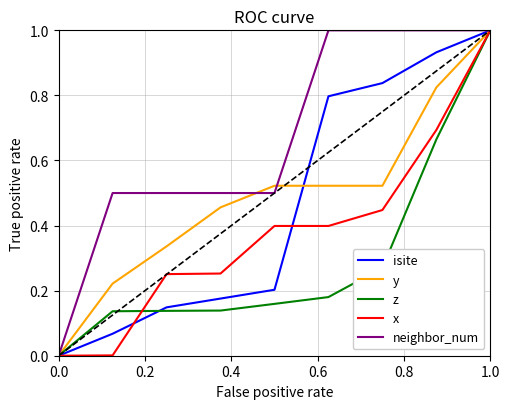

What is the highest value of the isite series?

1.0